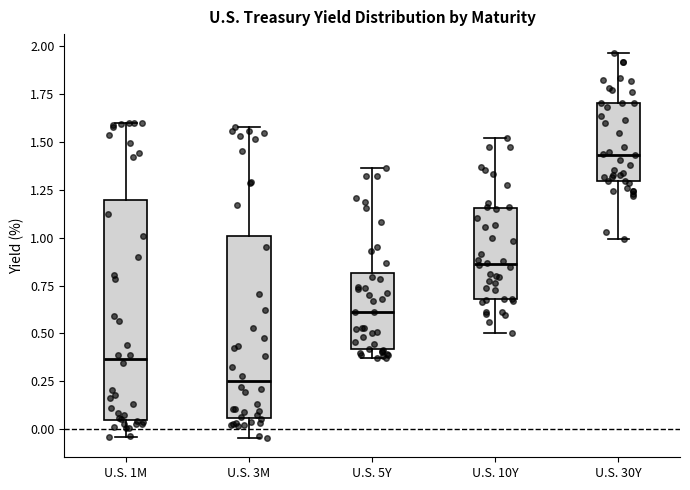

Which box's median line is the lowest?

U.S. 3M